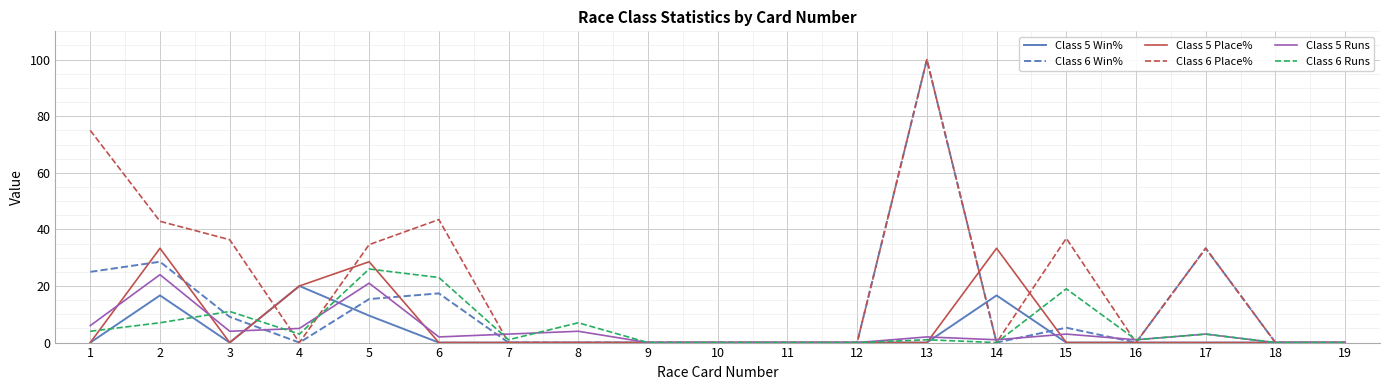

Reading right to left, extract all data points from this chart.

Class 5 Win%: 0.0	0.0	0.0	0.0	0.0	16.7	0.0	0.0	0.0	0.0	0.0	0.0	0.0	0.0	9.5	20.0	0.0	16.7	0.0
Class 6 Win%: 0.0	0.0	33.3	0.0	5.3	0.0	100.0	0.0	0.0	0.0	0.0	0.0	0.0	17.4	15.4	0.0	9.1	28.6	25.0
Class 5 Place%: 0.0	0.0	0.0	0.0	0.0	33.3	0.0	0.0	0.0	0.0	0.0	0.0	0.0	0.0	28.6	20.0	0.0	33.3	0.0
Class 6 Place%: 0.0	0.0	33.3	0.0	36.8	0.0	100.0	0.0	0.0	0.0	0.0	0.0	0.0	43.5	34.6	0.0	36.4	42.9	75.0
Class 5 Runs: 0.0	0.0	3.0	1.0	3.0	1.0	2.0	0.0	0.0	0.0	0.0	4.0	3.0	2.0	21.0	5.0	4.0	24.0	6.0
Class 6 Runs: 0.0	0.0	3.0	1.0	19.0	0.0	1.0	0.0	0.0	0.0	0.0	7.0	1.0	23.0	26.0	3.0	11.0	7.0	4.0